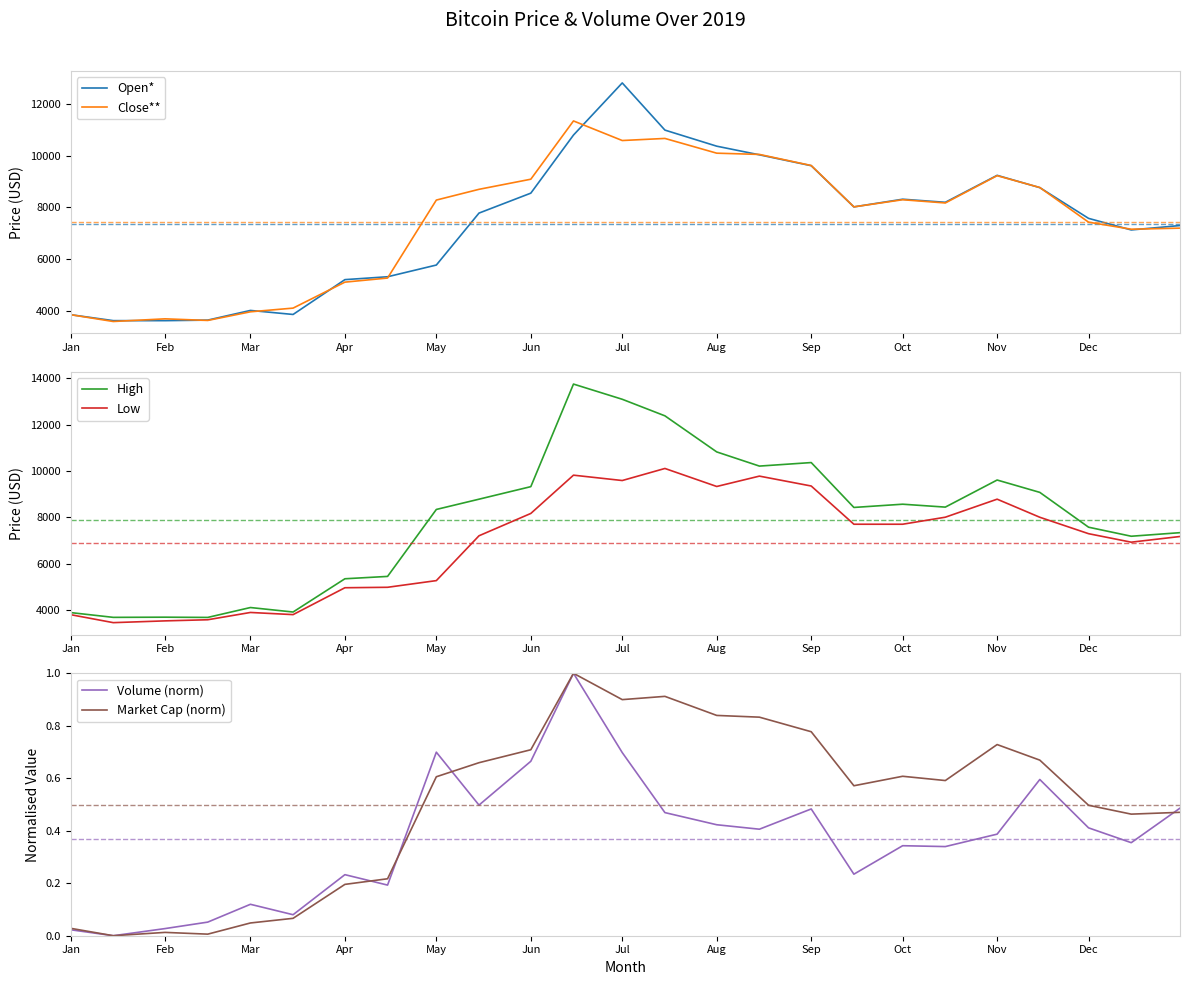

List the series in order of their peak value, highest first.

High, Open*, Close**, Low, Volume (norm), Market Cap (norm)